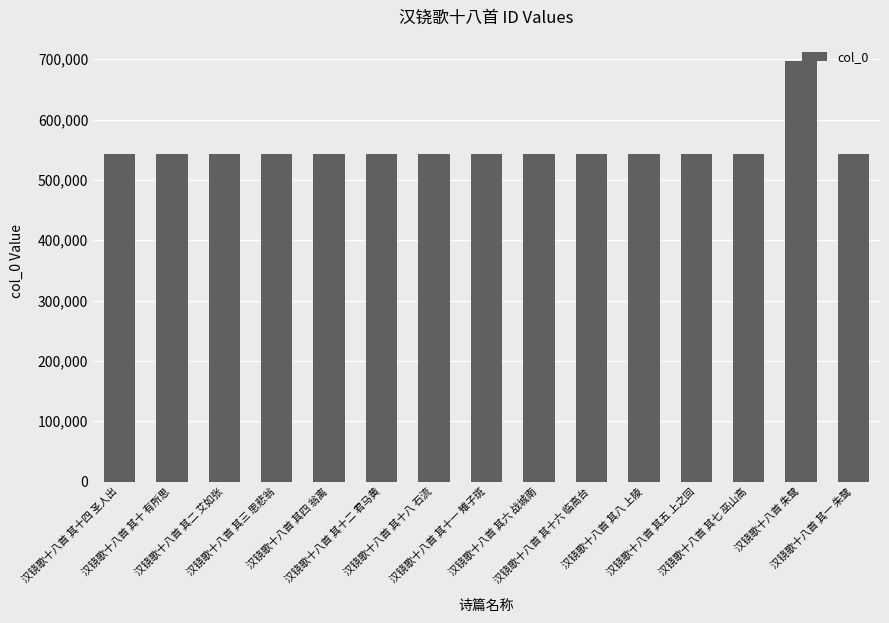

How many values are below 542925?

7